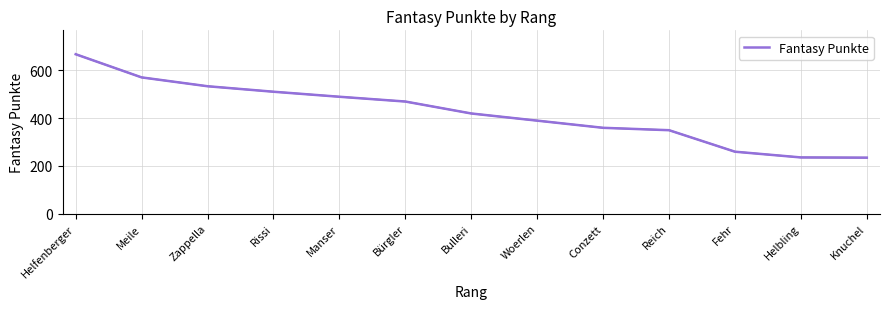

True or false: the data has more than 2 interior local peaks.

False